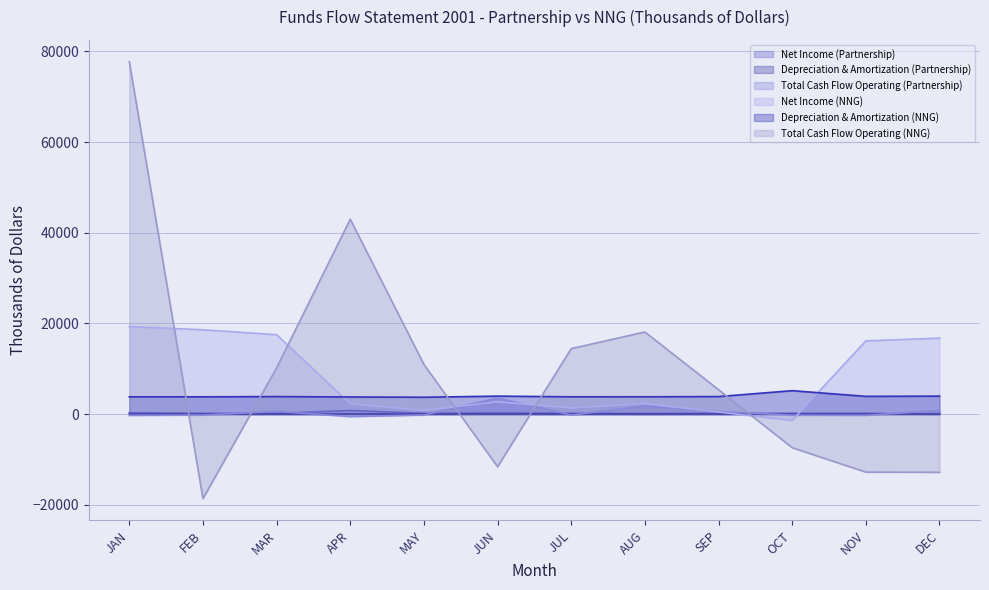

How many data points in Total Cash Flow Operating (NNG) are above 10193?

5